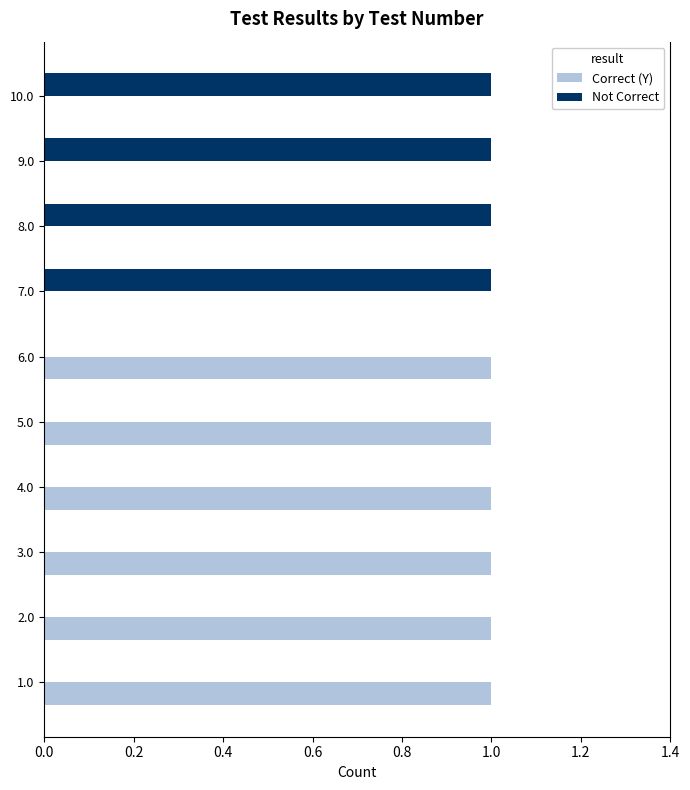

The value of Correct (Y) at 7.0 is 1. True or false?

False